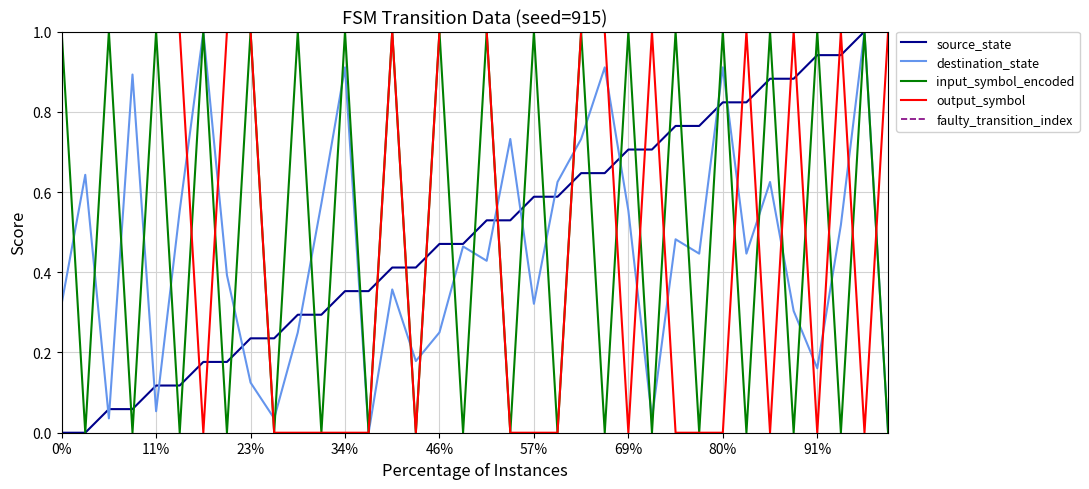

True or false: input_symbol_encoded has a value of 1.0 at 34%.

True